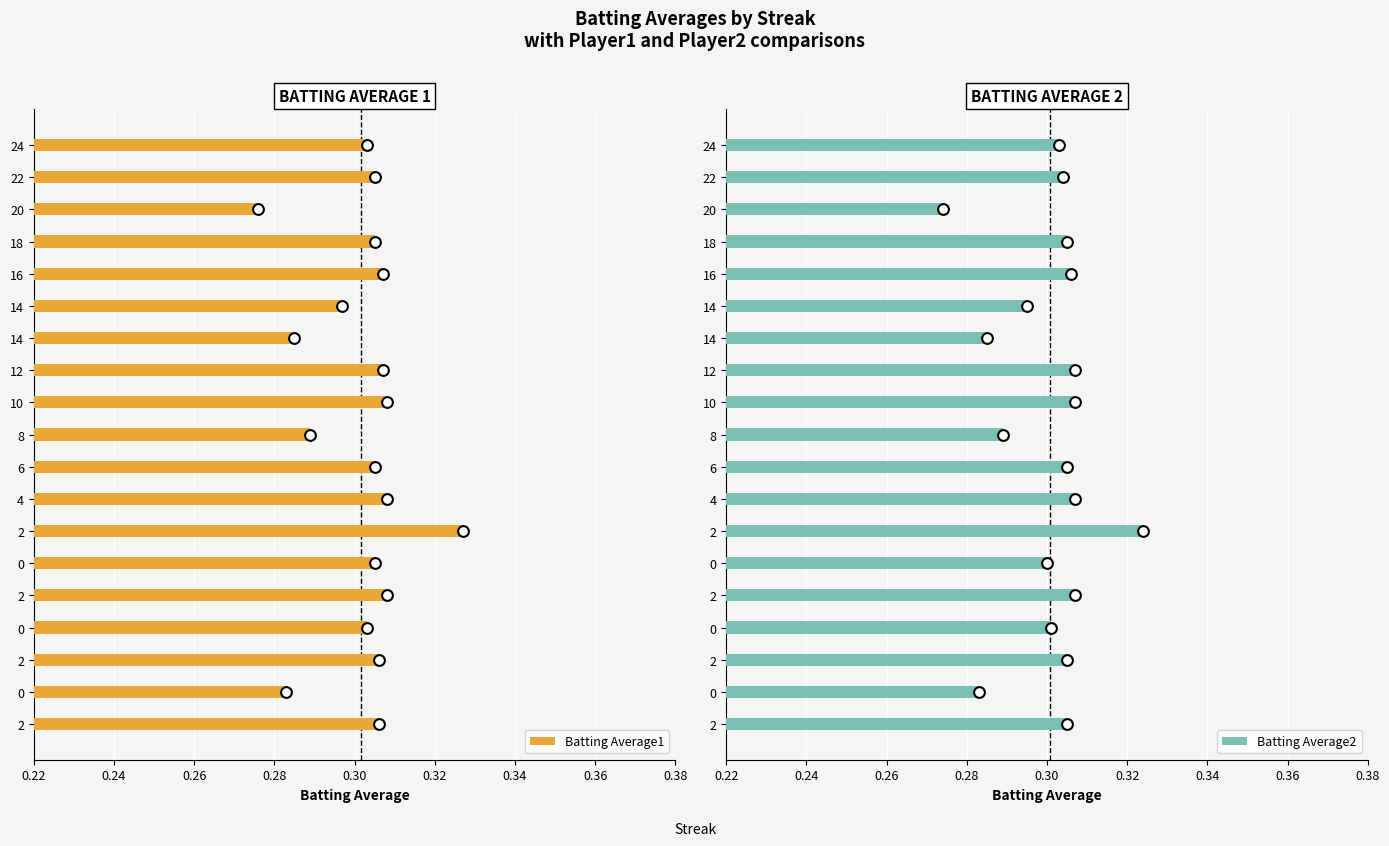

What are all the series names shown in the legend?

Batting Average1, Batting Average2